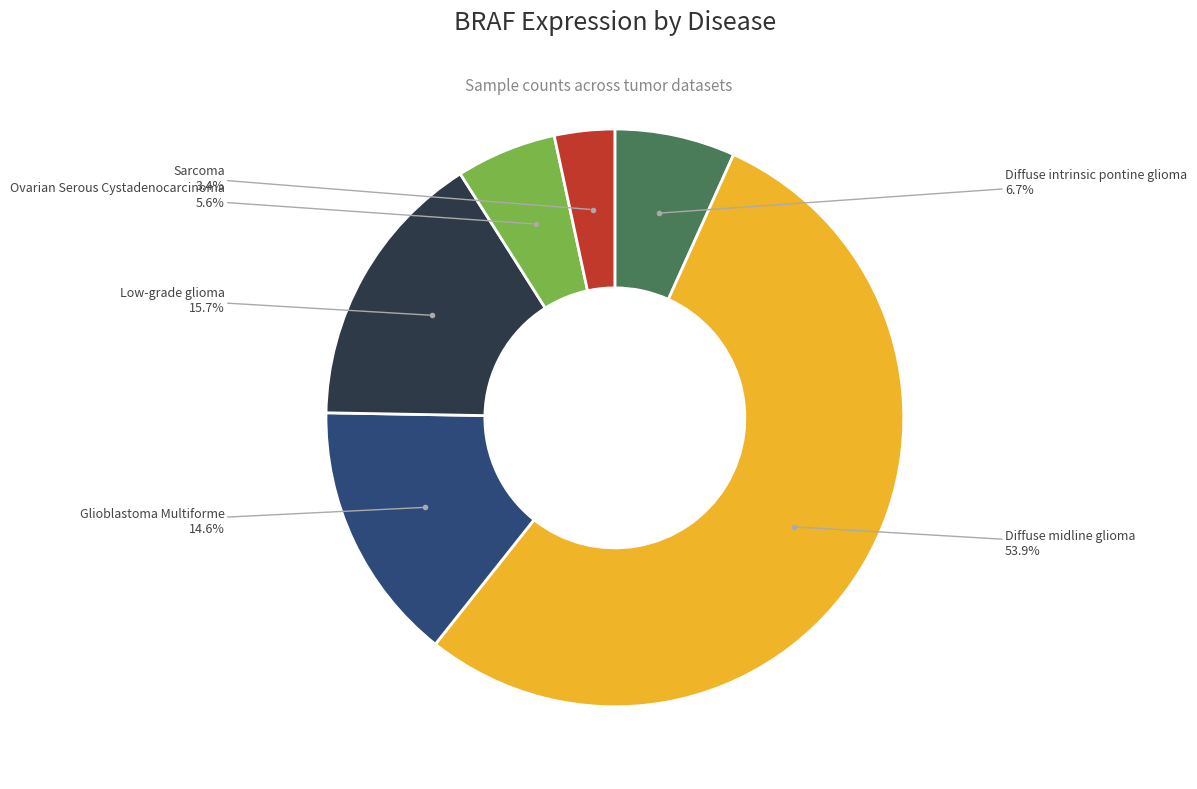

How many segments does this pie chart have?

6